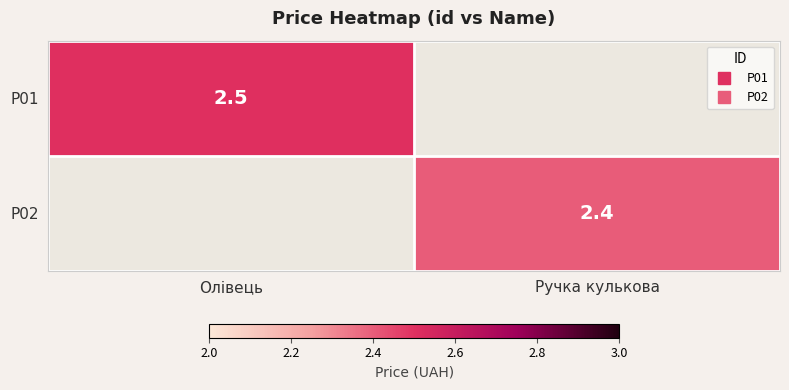

Is it true that P01 equals 2.5 at Олівець?

True